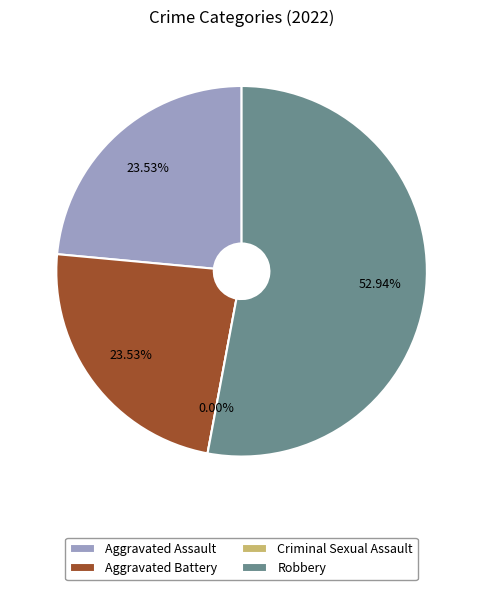

Combined, what portion of the pie is Aggravated Assault and Criminal Sexual Assault?

23.5%